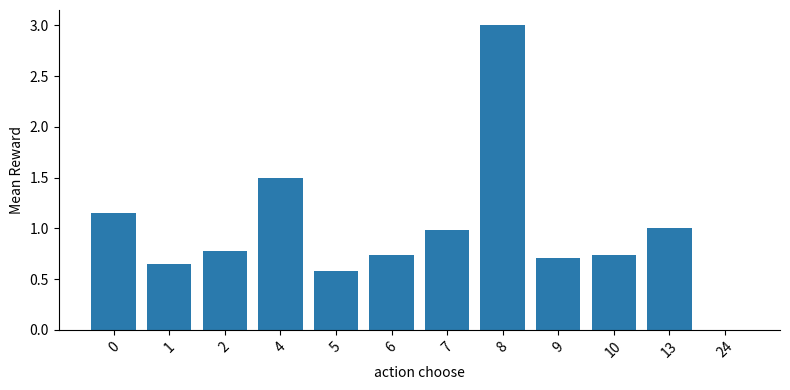

What is the sum of the values at 5 and 4?

2.1